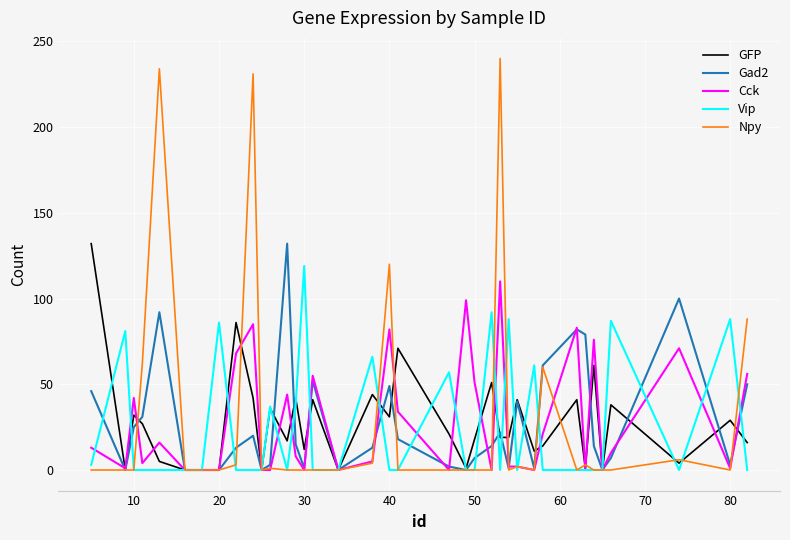

After their last crossing, which series has the higher values: Vip or GFP?

GFP